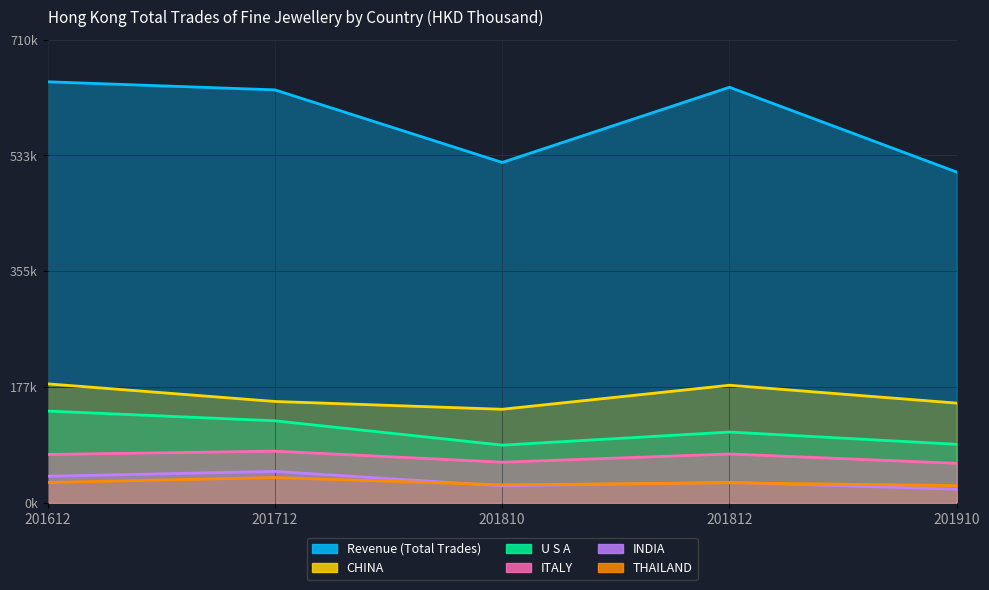

Rank the categories by ITALY value from highest to lowest.

201712, 201812, 201612, 201810, 201910